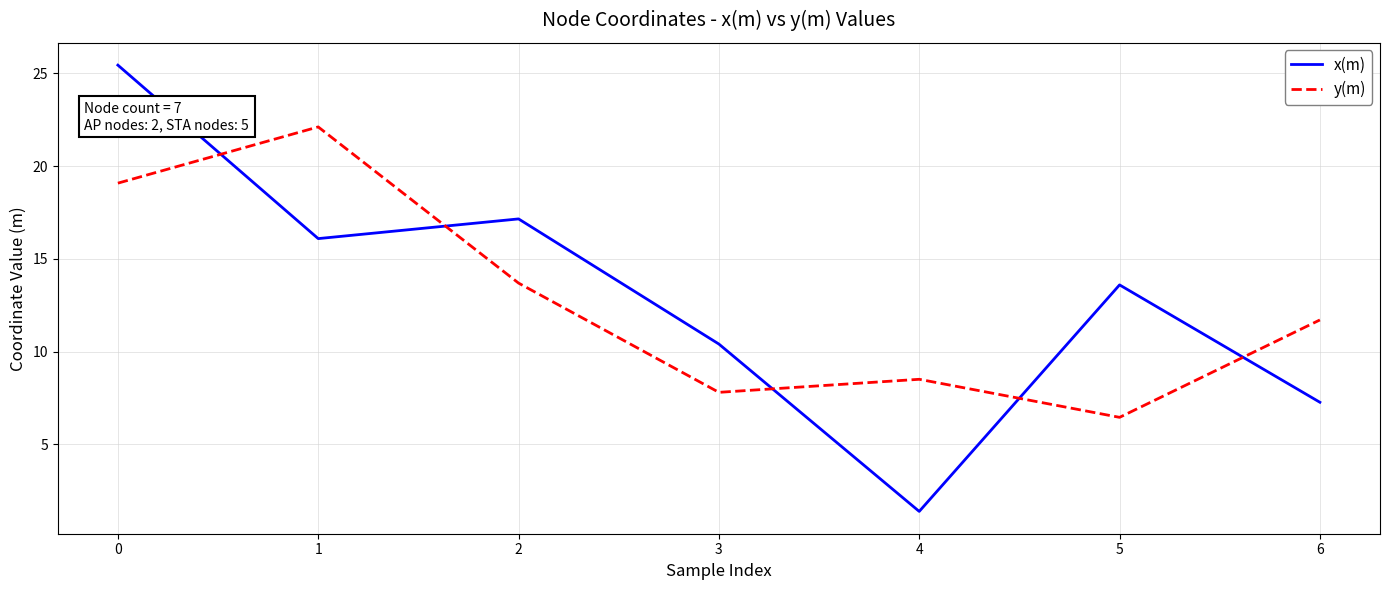

Is the value of y(m) at 5 greater than the value of x(m) at 2?

No